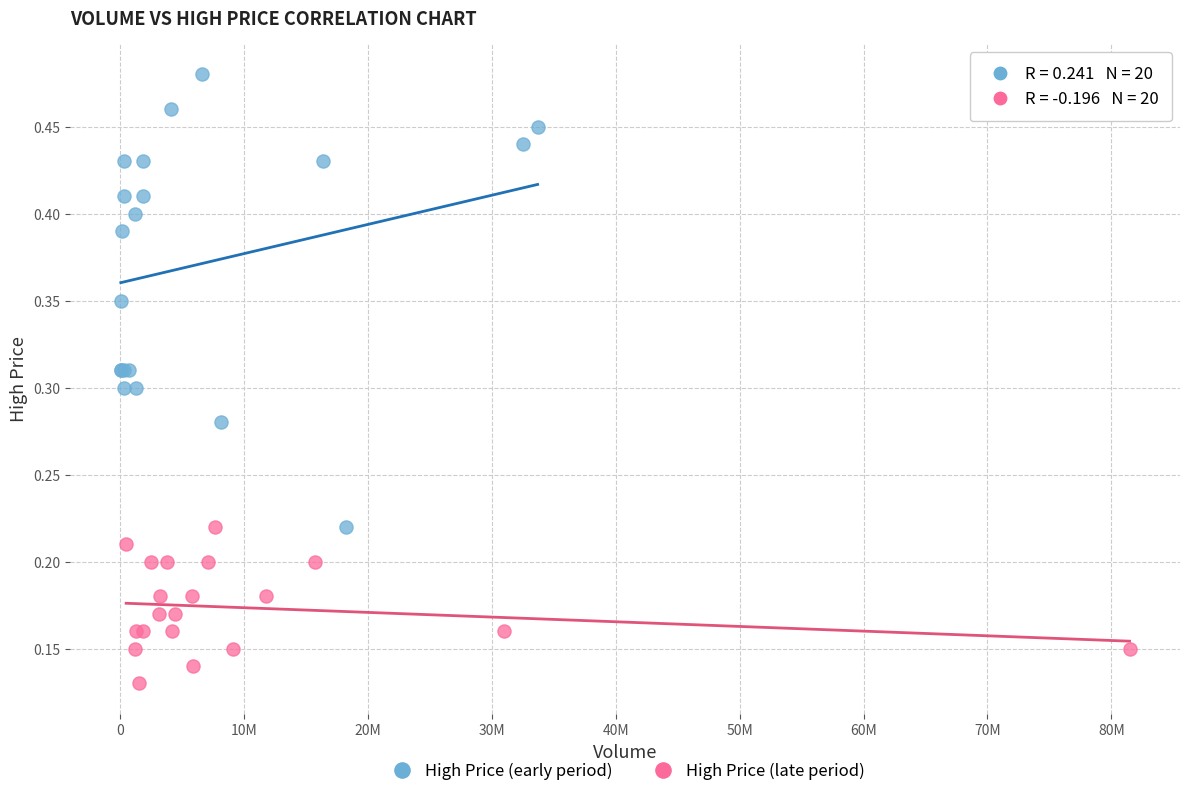

Which series contains the highest Y value?

High Price (early period)